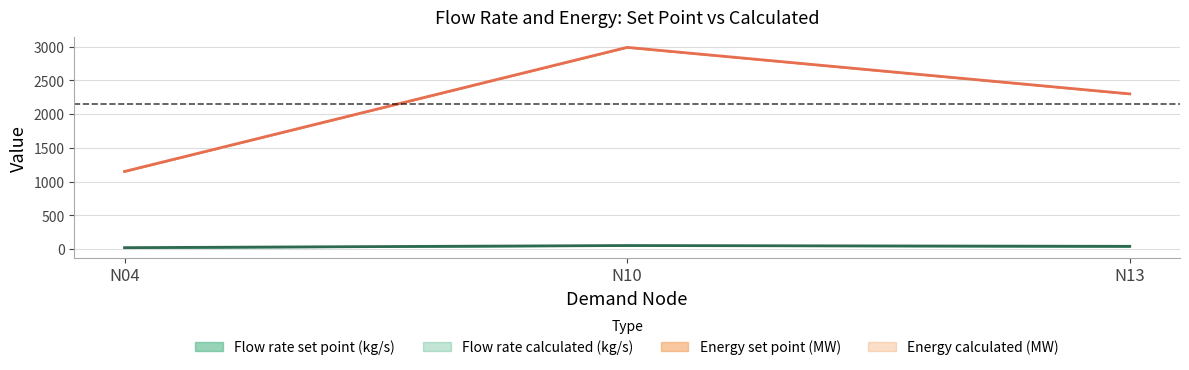

Is it true that Flow rate set point (kg/s) equals 2033.6 at N10?

False